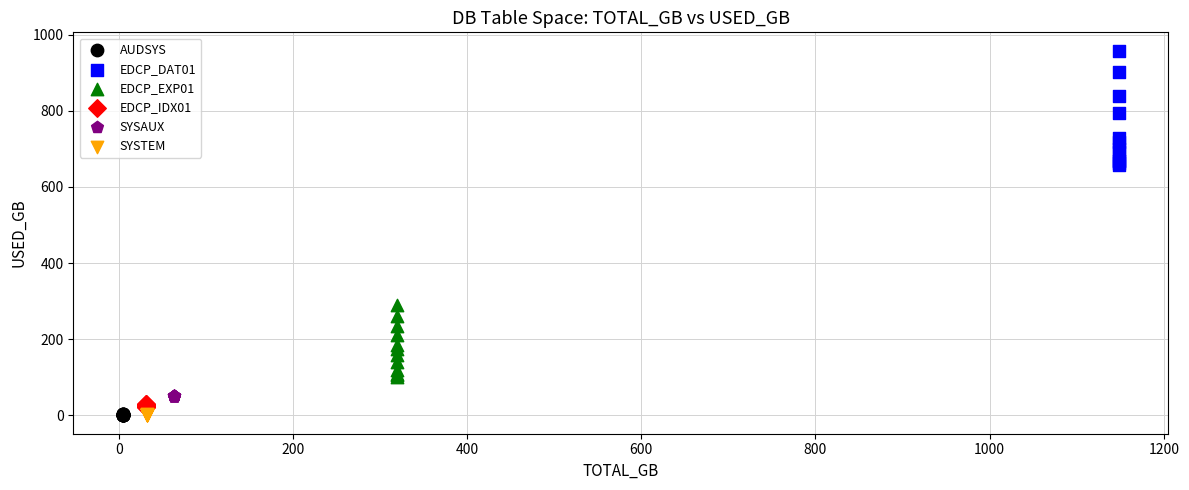

Which series has the largest Y range (max minus min)?

EDCP_DAT01